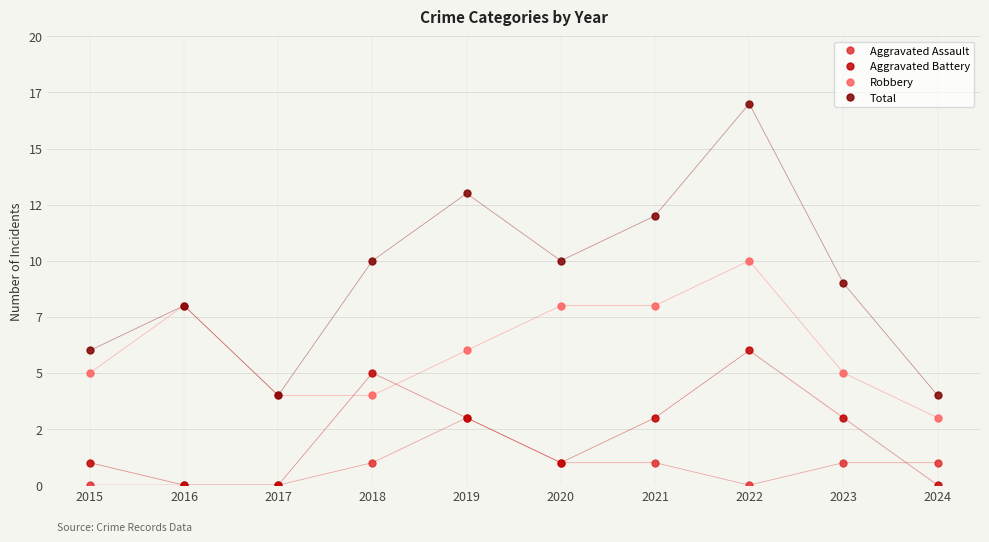

True or false: Total and Robbery intersect in this chart.

False